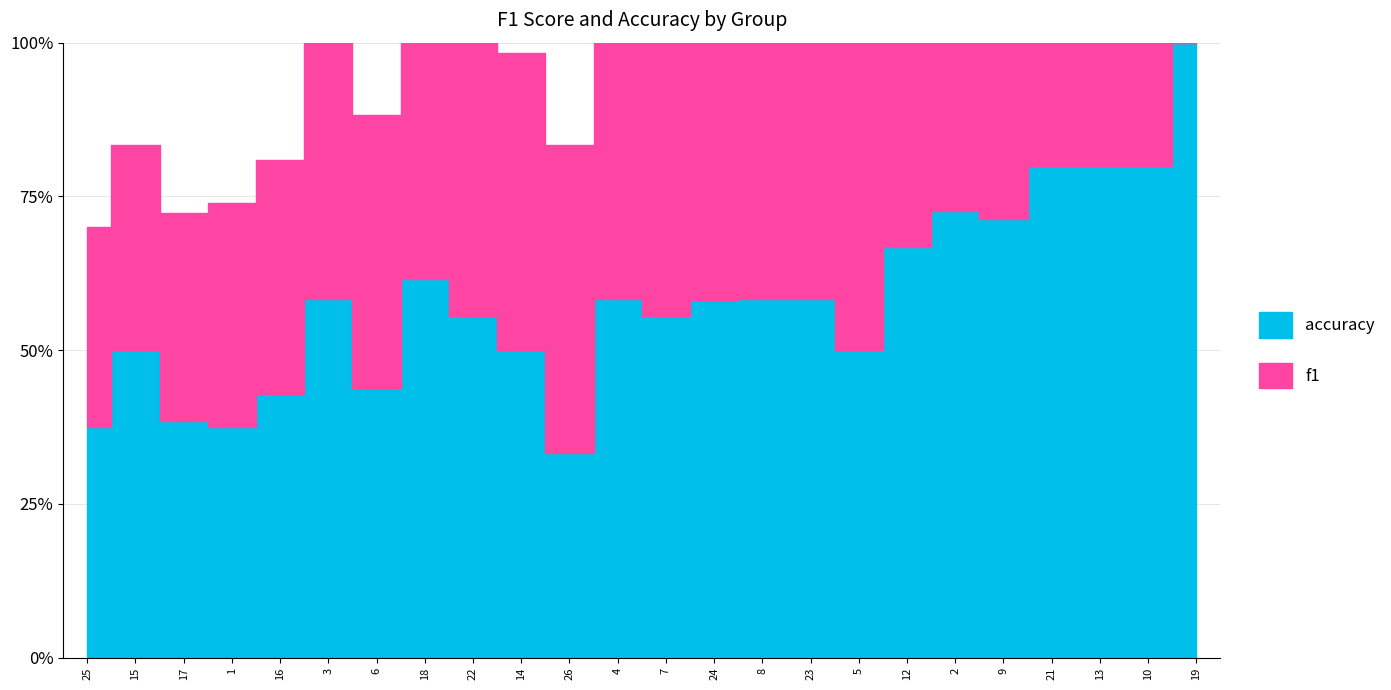

At which label does accuracy reach its minimum?

26